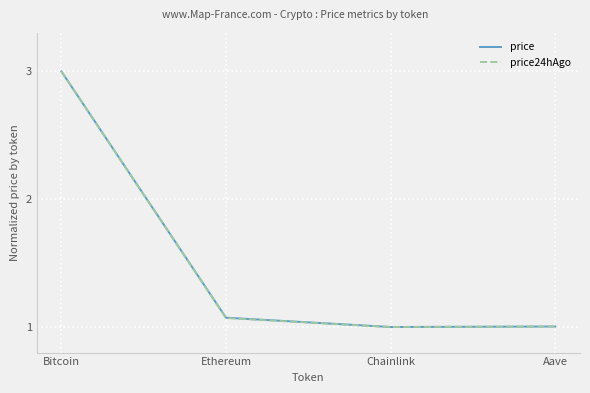

What is the greatest value displayed?

3.0